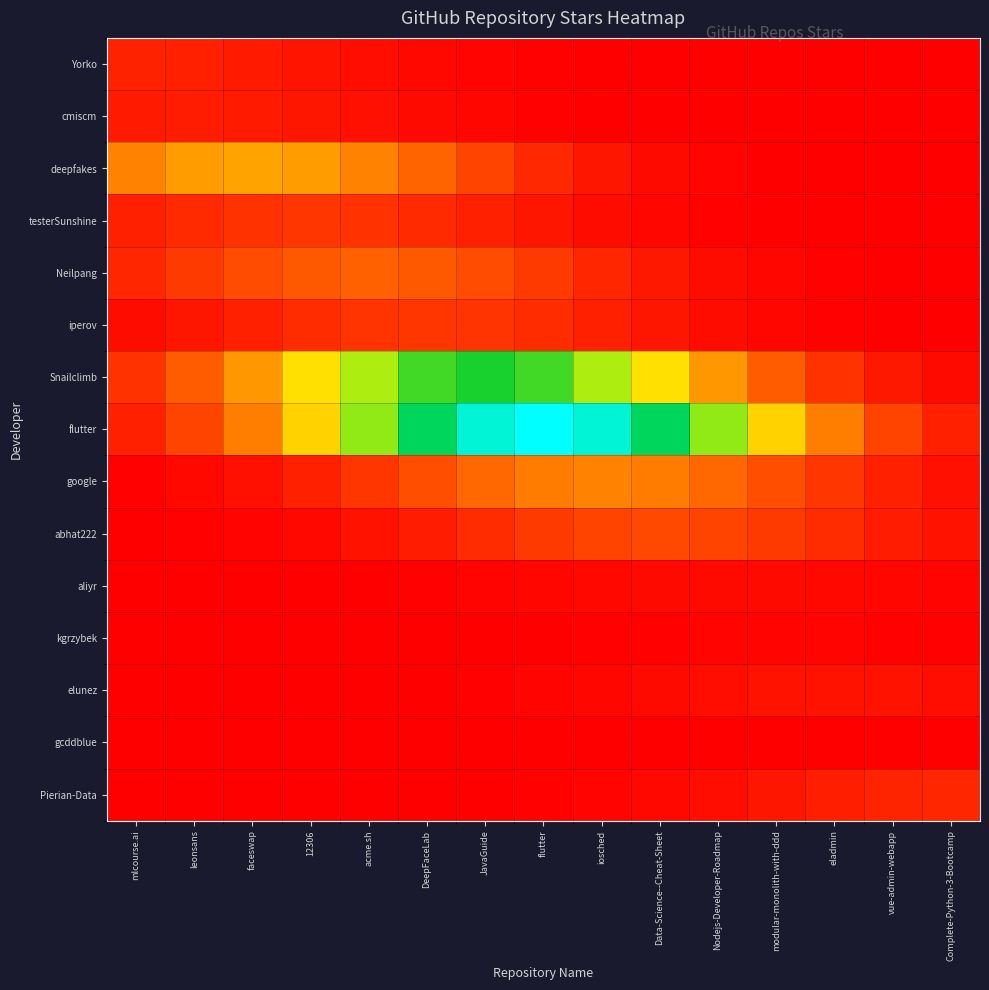

What is the difference between the highest and lowest values at eladmin?

0.2